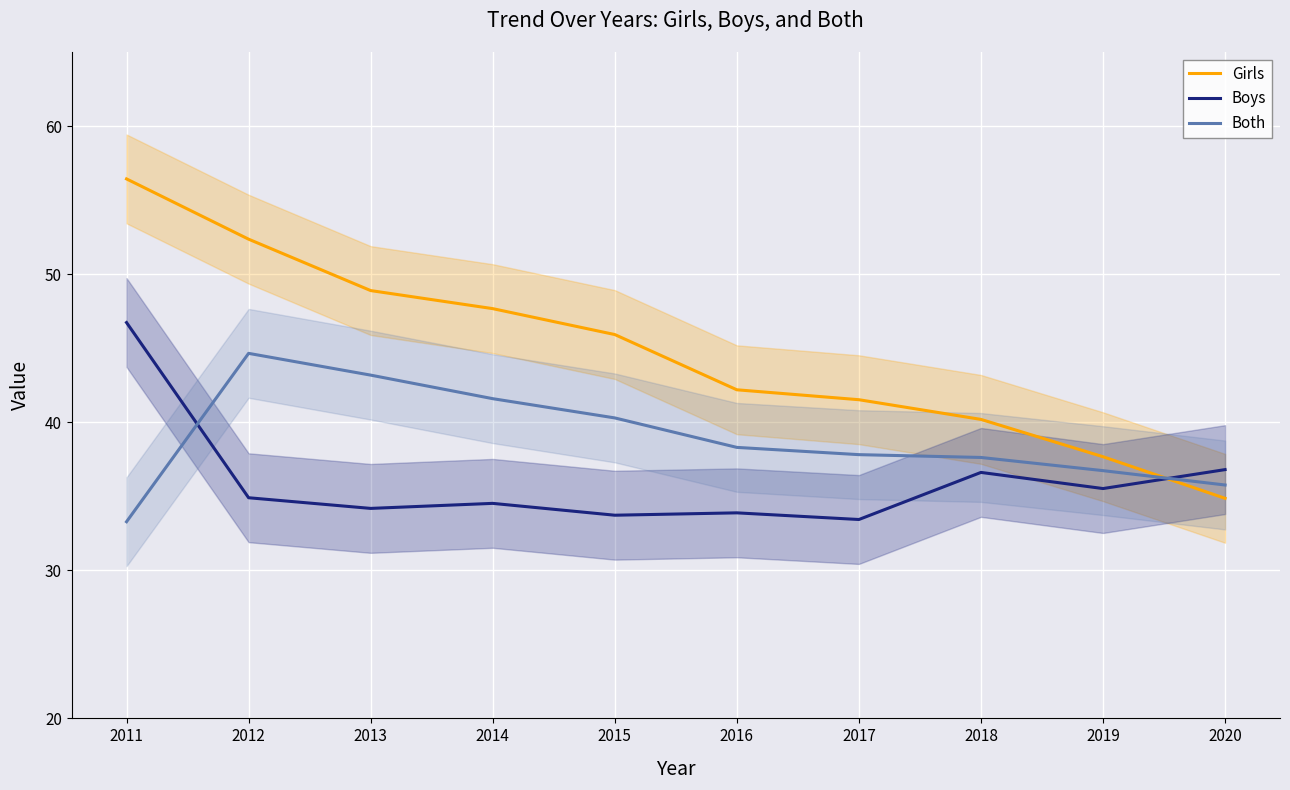

Between 2016 and 2020, which series saw the biggest shift?

Girls